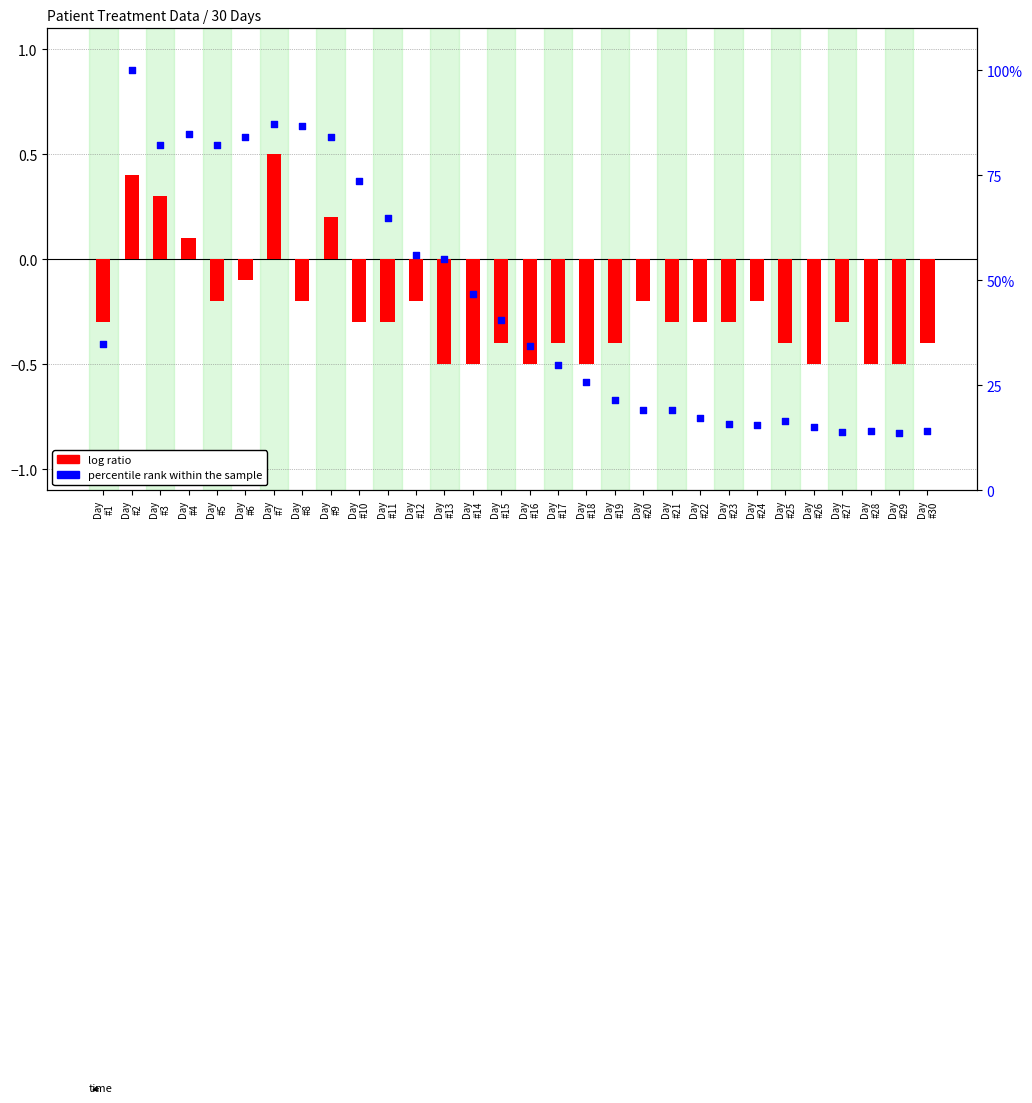

At which category is the sum across all series the highest?

Day
#2